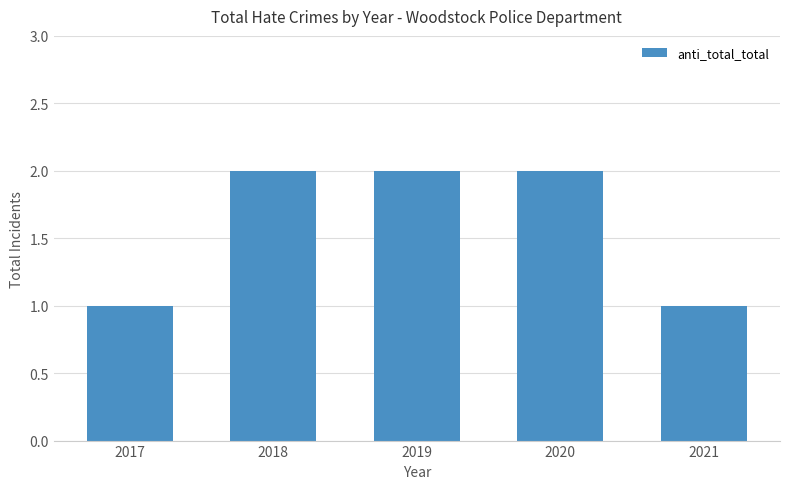

Which has a higher value, 2018 or 2017?

2018